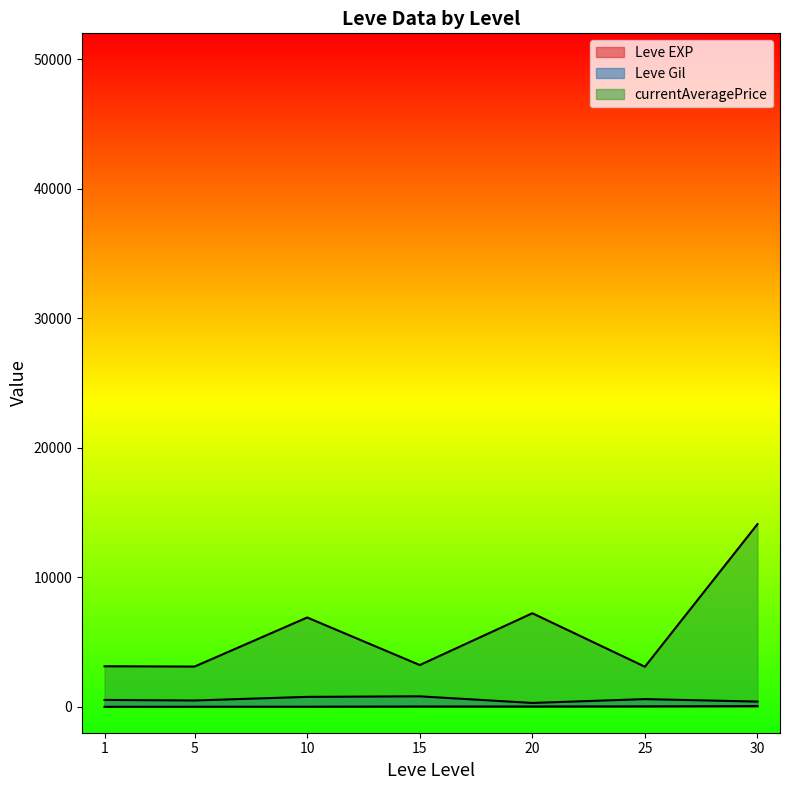

How many lines are shown in the chart?

3